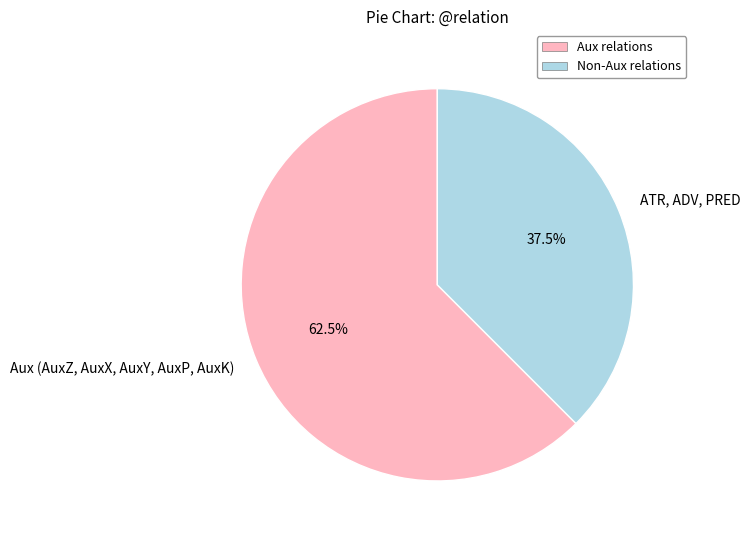

Approximately how many times larger is the value at Aux (AuxZ, AuxX, AuxY, AuxP, AuxK) compared to ATR, ADV, PRED?

1.7